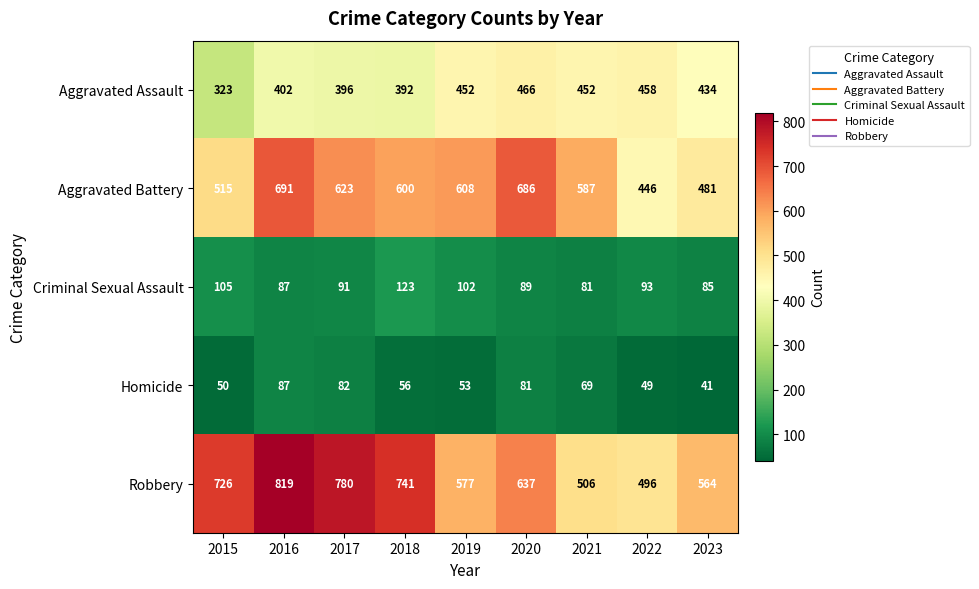

How many values in the Homicide series are below 56?

4